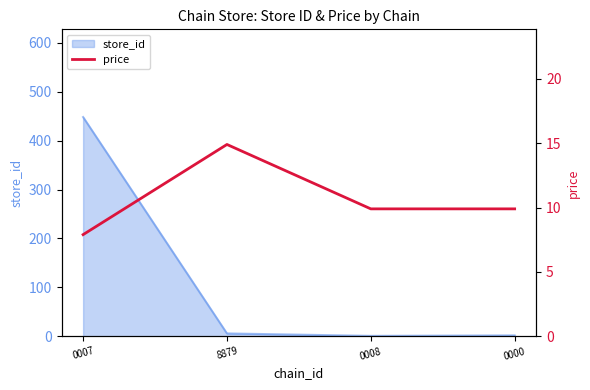

Is it true that store_id equals 2 at 0000?

True